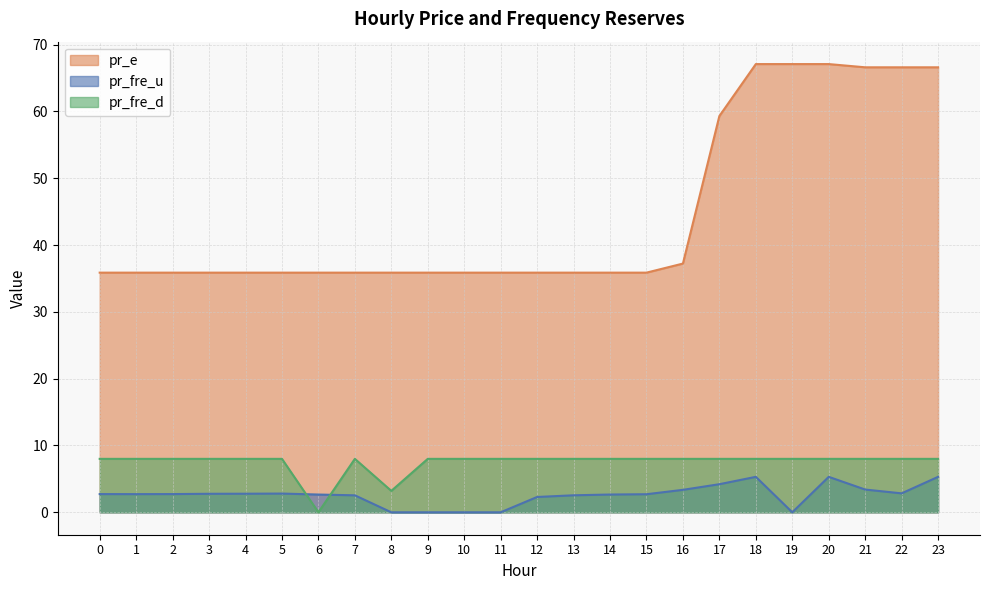

At which label is pr_fre_u closest to 2?

12